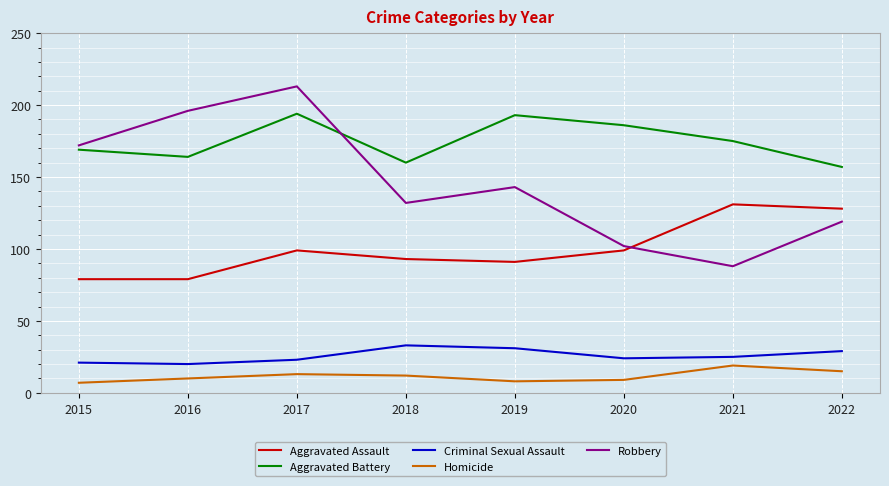

Which series has the widest spread of values?

Robbery